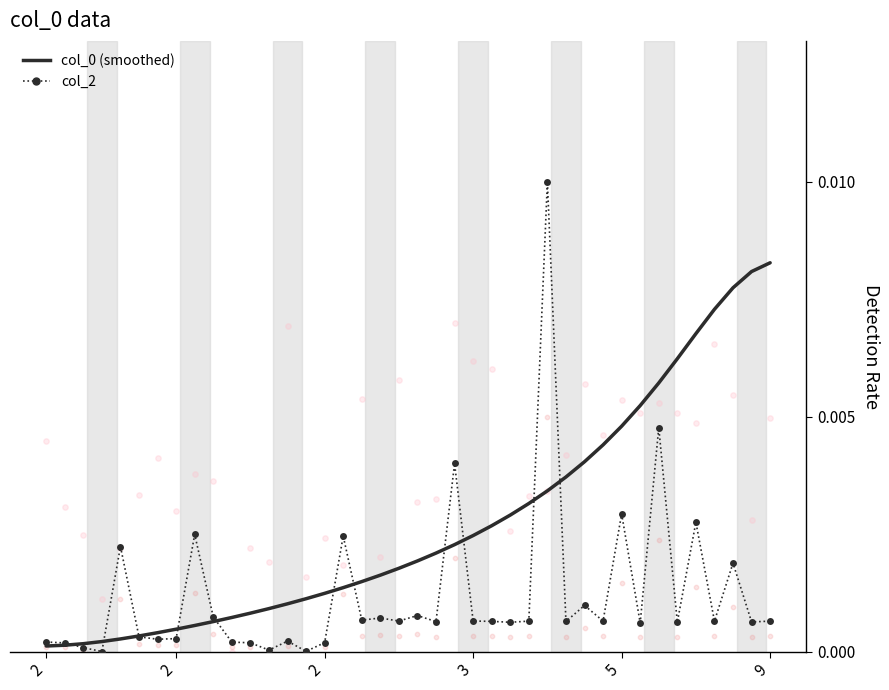

Which series contains the highest Y value?

col_2